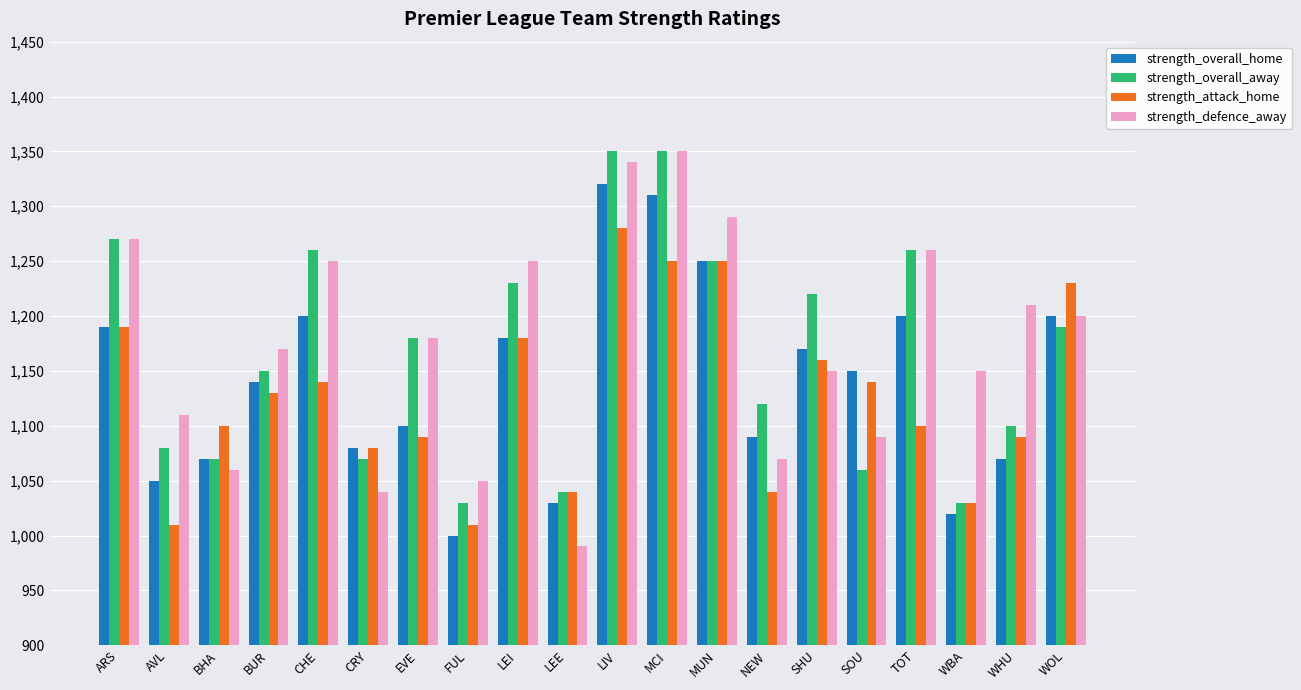

The value of strength_defence_away at LEI is 550. True or false?

False